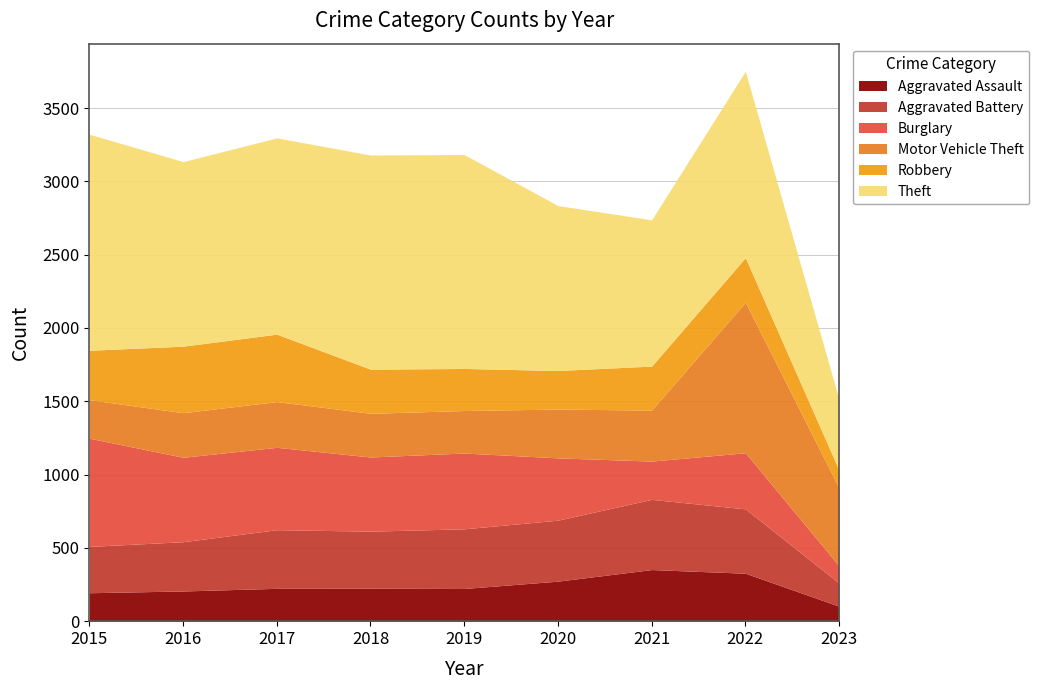

What is the value of the Burglary point at the 8th from the left?

383